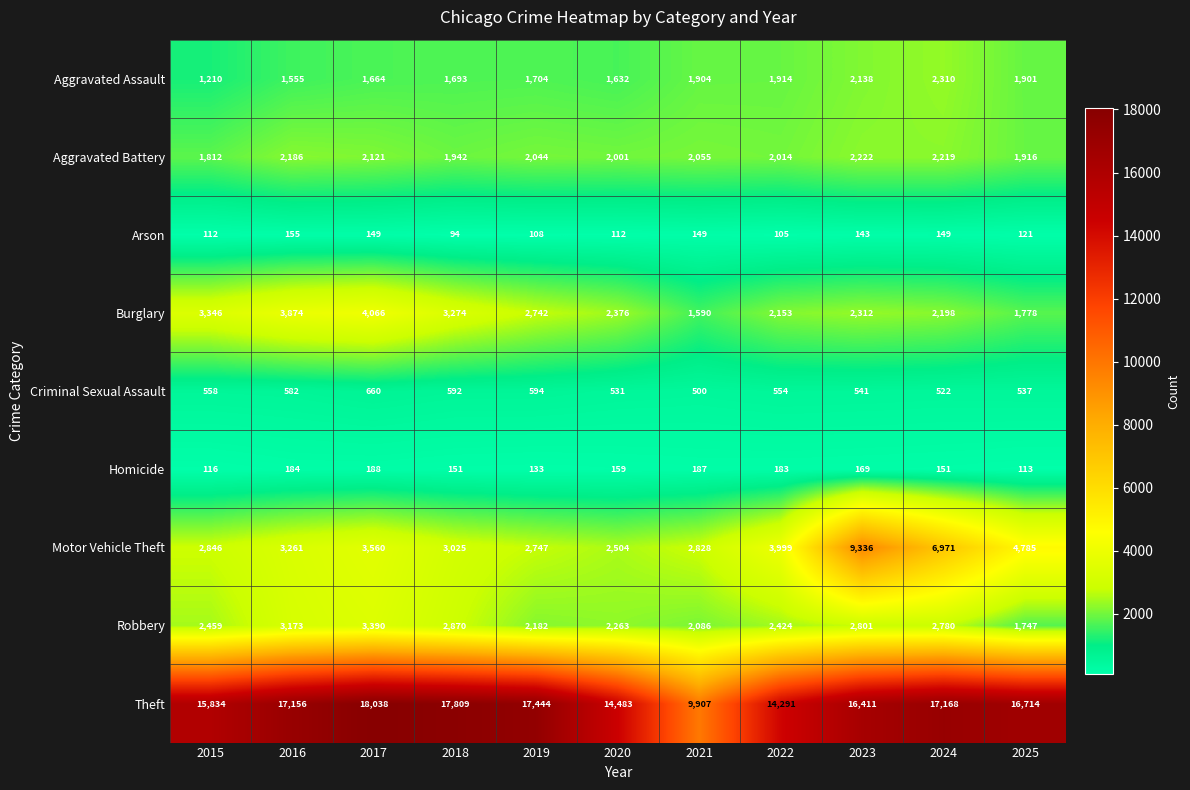

Is it true that Criminal Sexual Assault equals 582 at 2016?

True